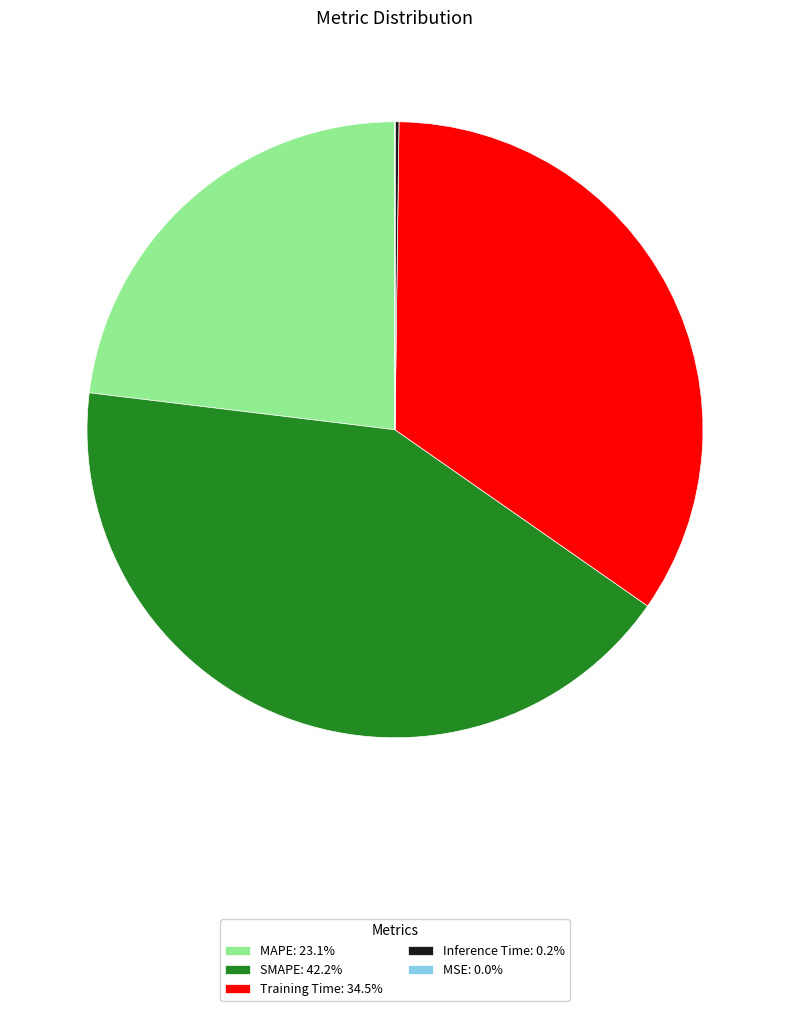

Do SMAPE: 42.2% and Training Time: 34.5% together represent more than half of the pie?

Yes